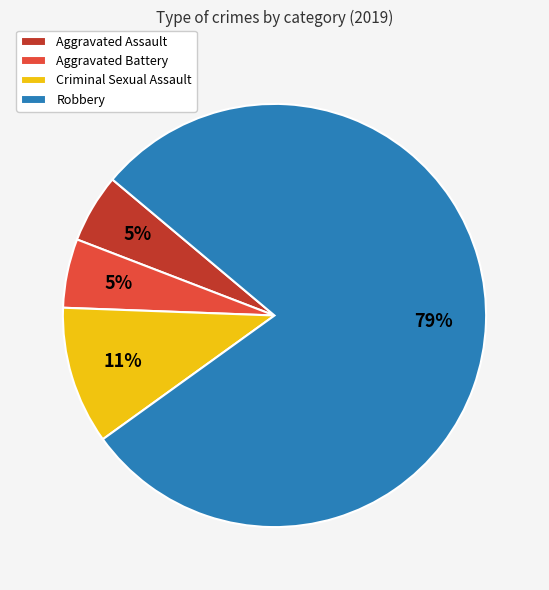

How many segments does this pie chart have?

4